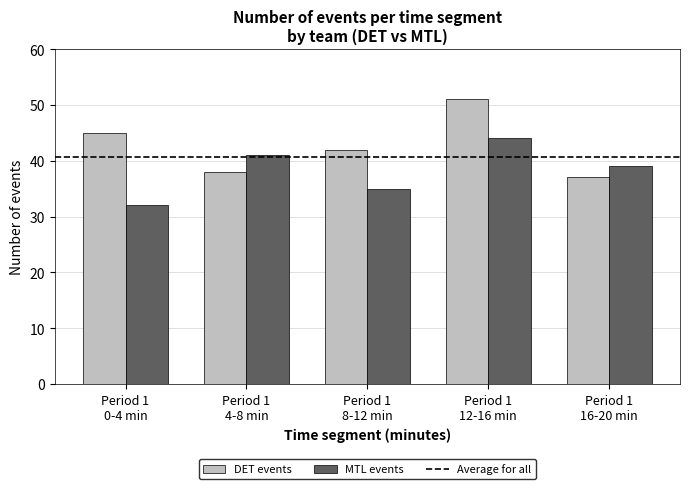

How many bars are there in each group?

2